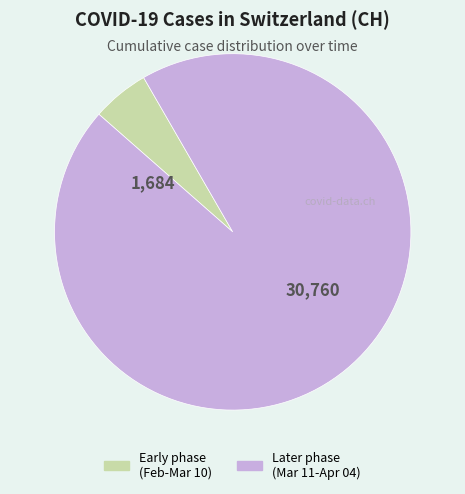

Does any single category account for the majority?

Yes